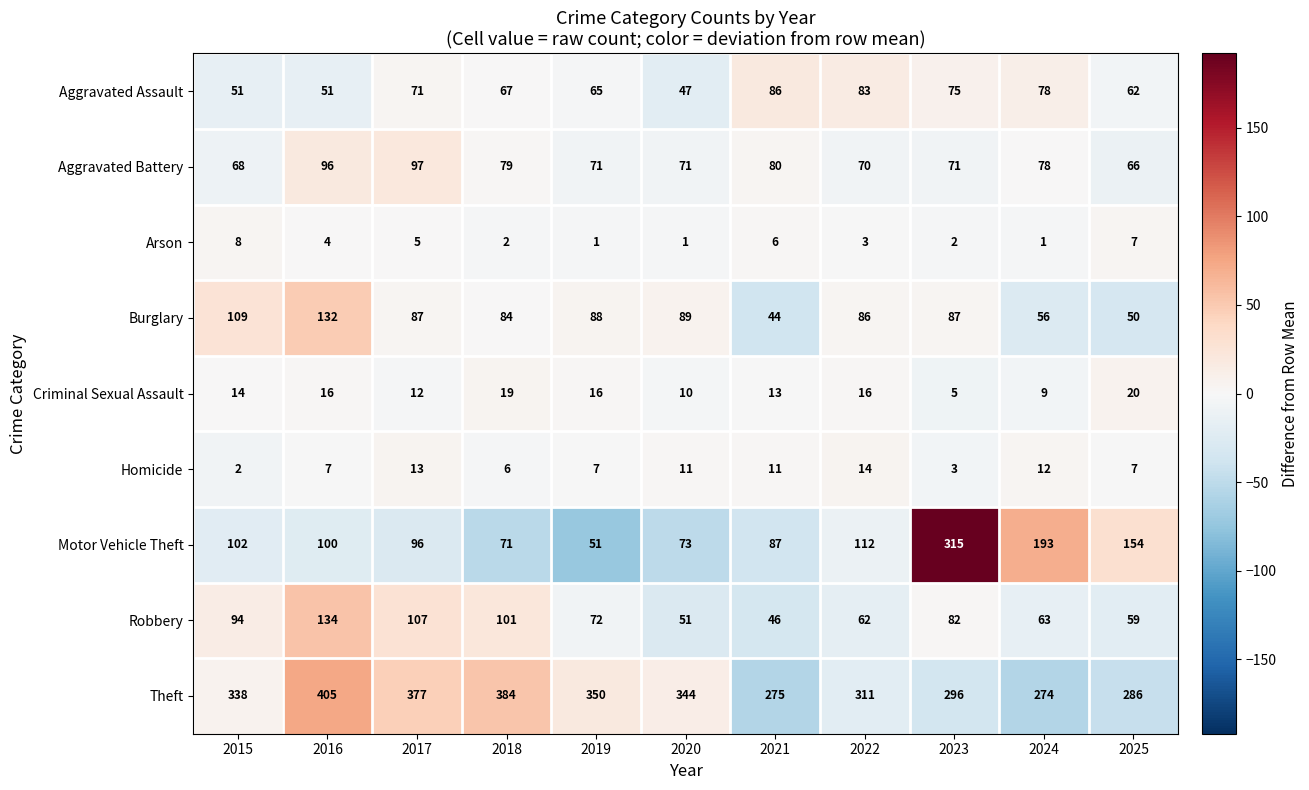

At how many categories does at least one series exceed 78?

11